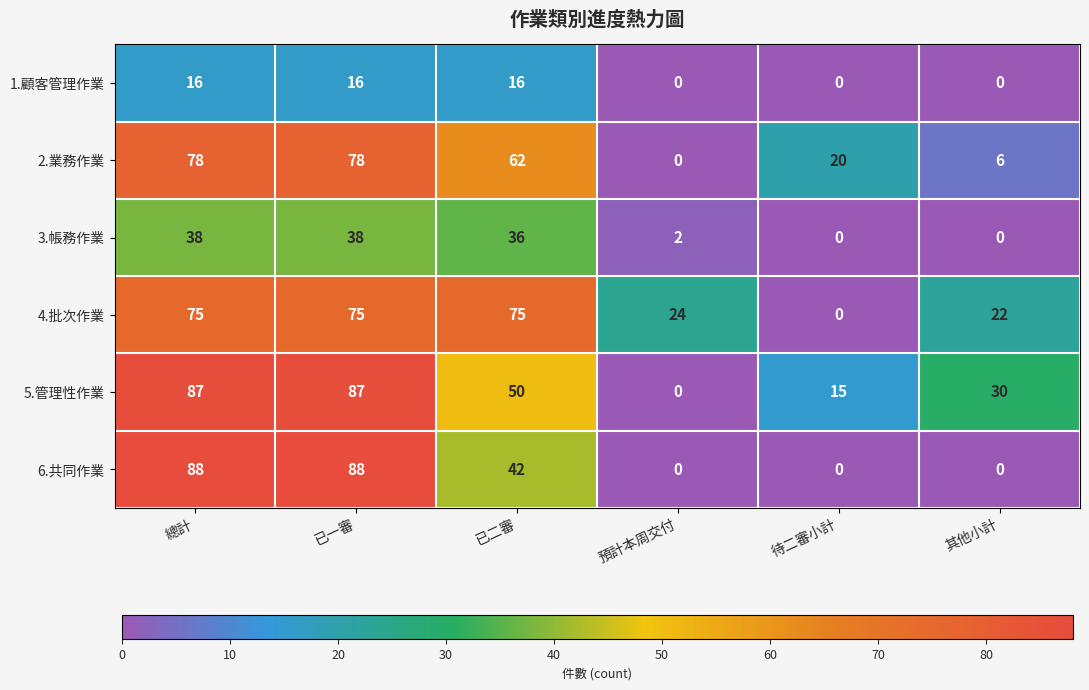

Between 已一審 and 預計本周交付, which series saw the biggest shift?

6.共同作業